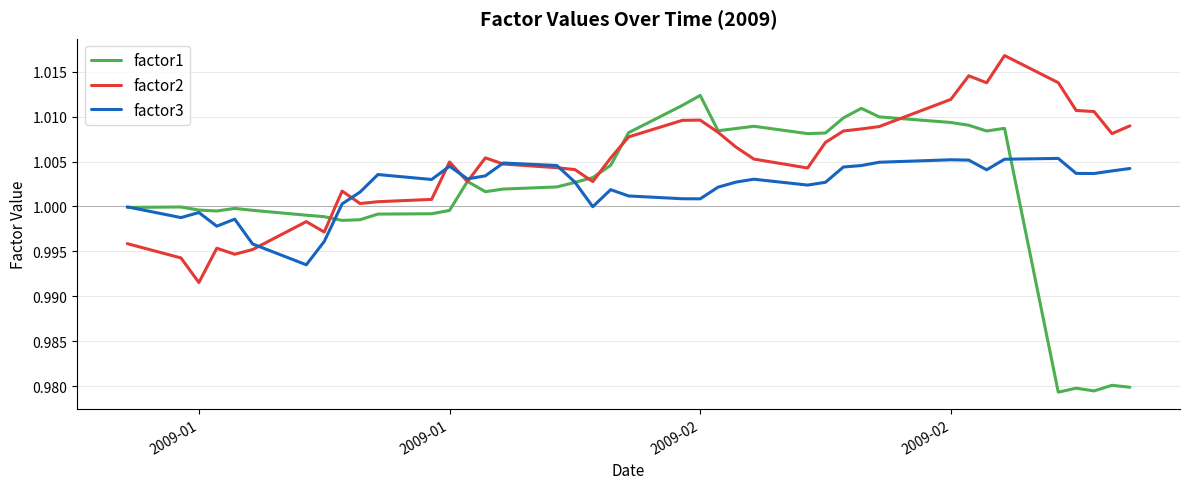

Which series has the largest total across all categories?

factor2